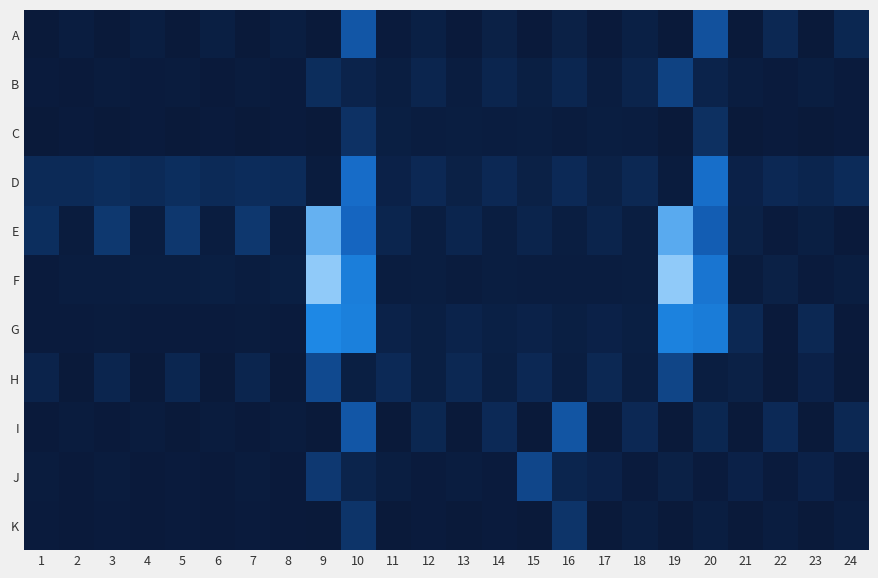

How many distinct data groups are displayed?

11